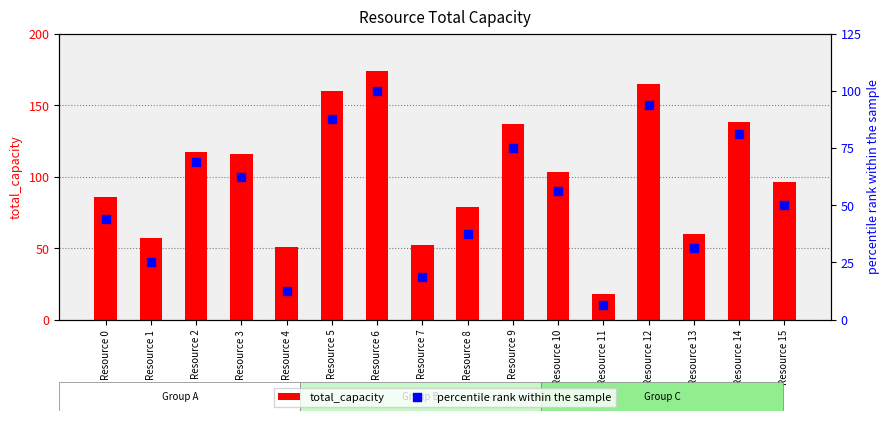

Is the value of total_capacity at Resource 15 greater than the value of percentile rank within the sample at Resource 4?

Yes